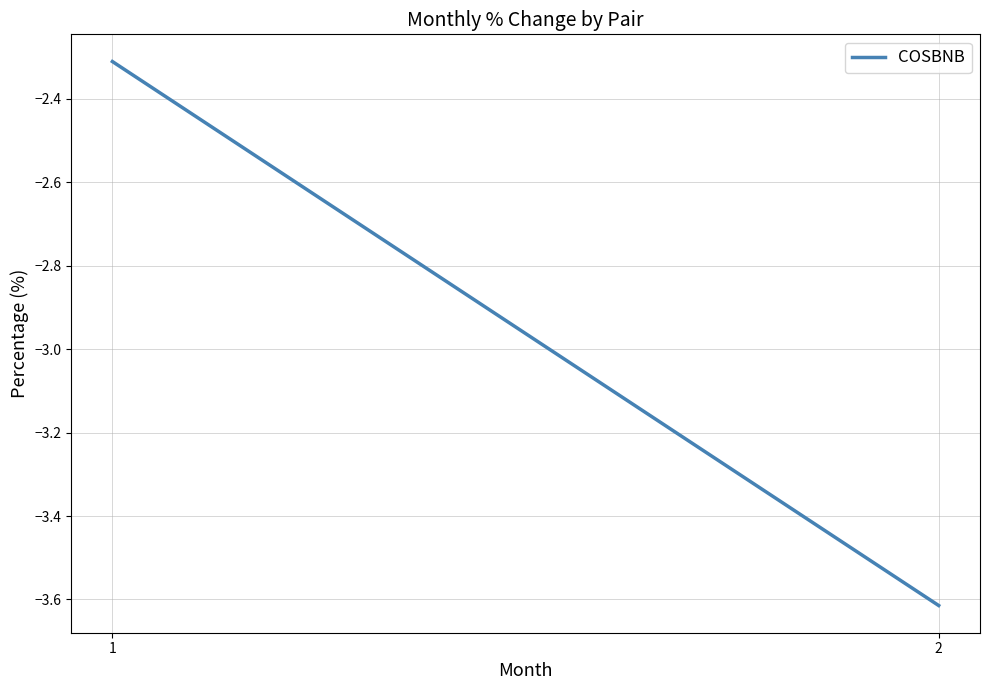

Reading left to right, list all the values displayed in this chart.

-2.3	-3.6